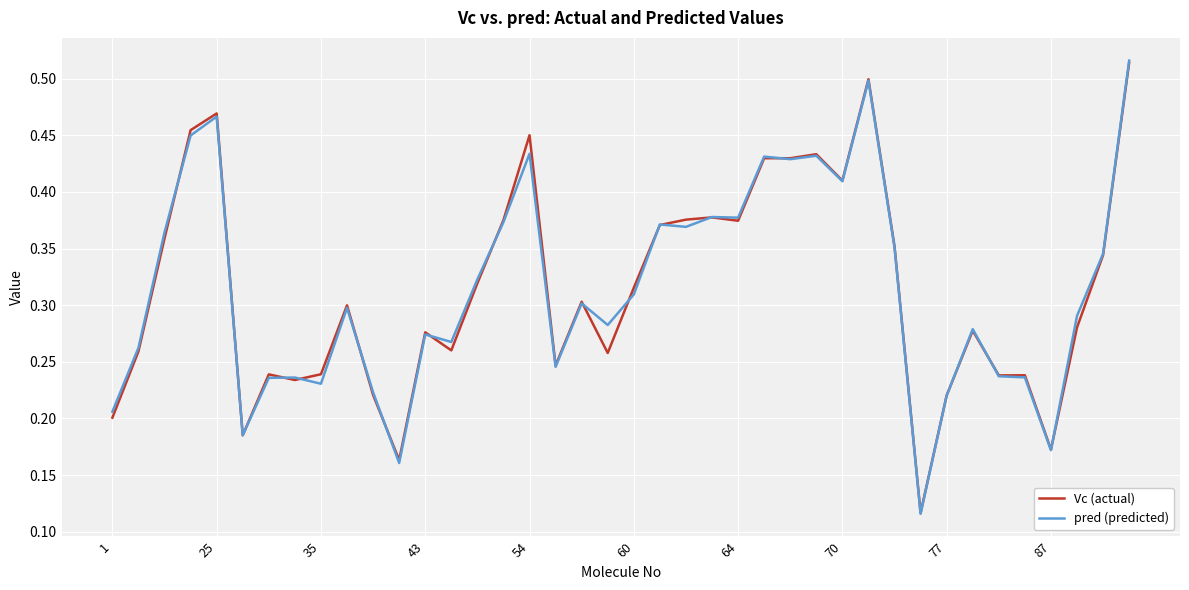

What is the highest value of the pred (predicted) series?

0.5